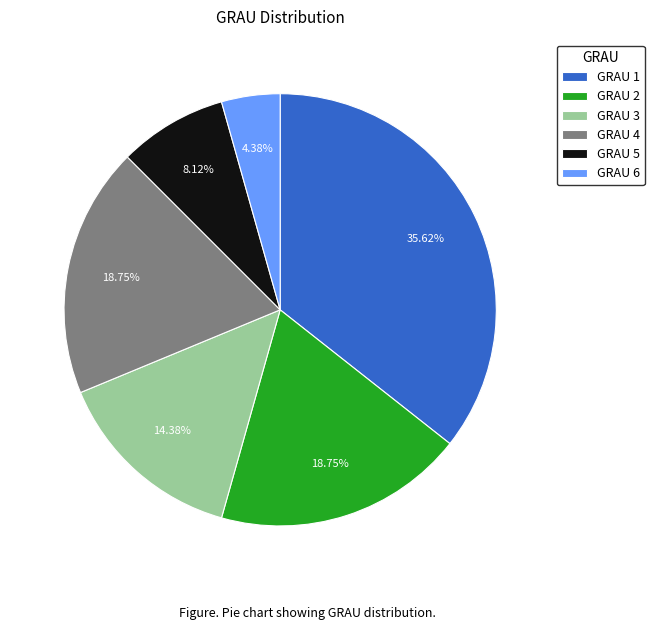

Which category has the smallest portion of the pie?

GRAU 6